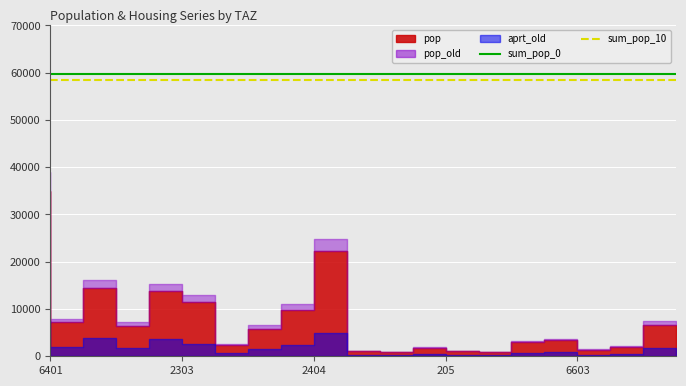

Which label corresponds to the smallest value in the chart?

6401